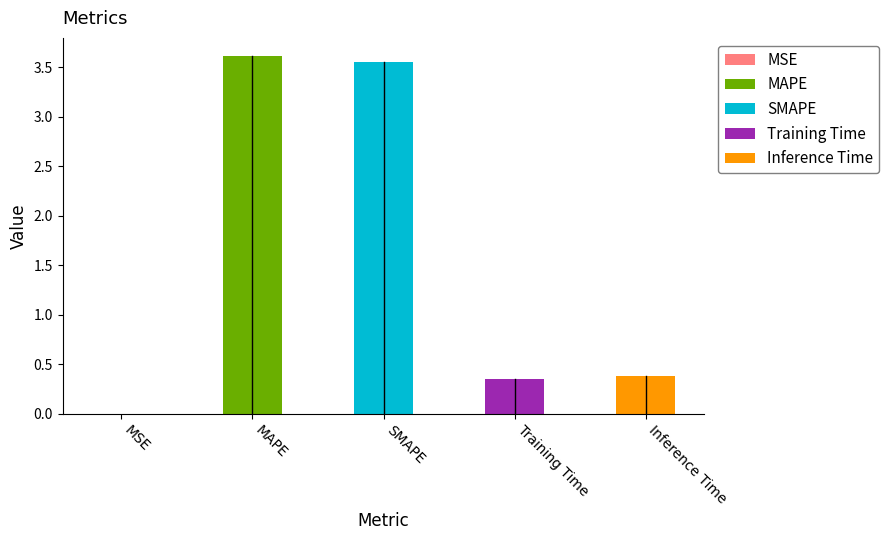

What is the change in value from SMAPE to Training Time?

-3.2